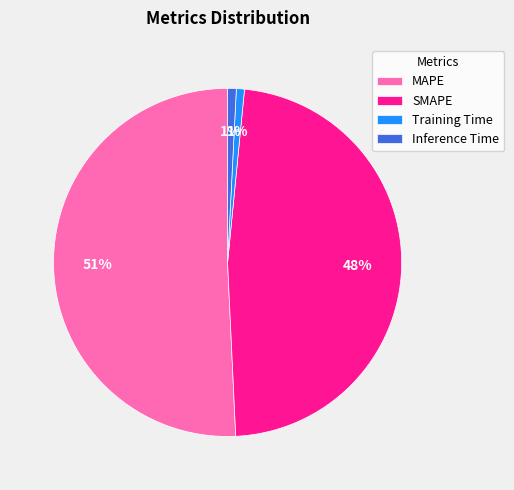

Is there a majority slice in this chart?

Yes